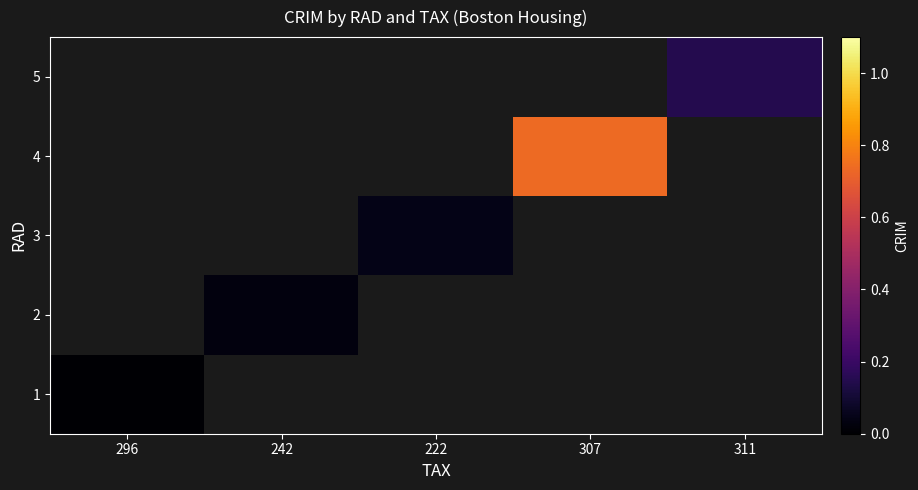

What is the greatest value displayed?

0.7